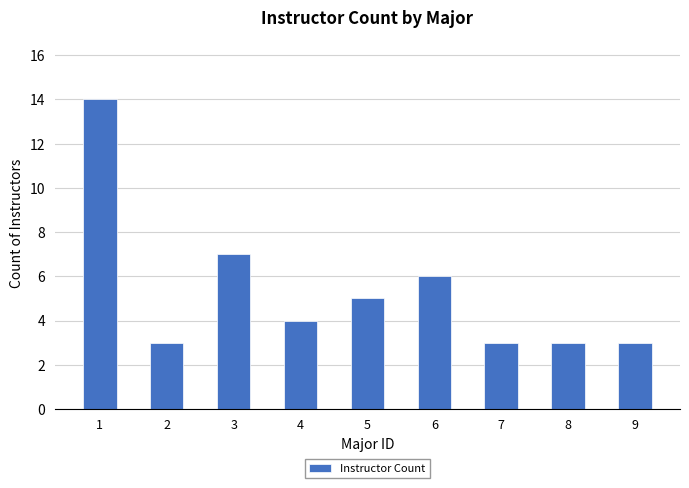

How many bars are there in total?

9